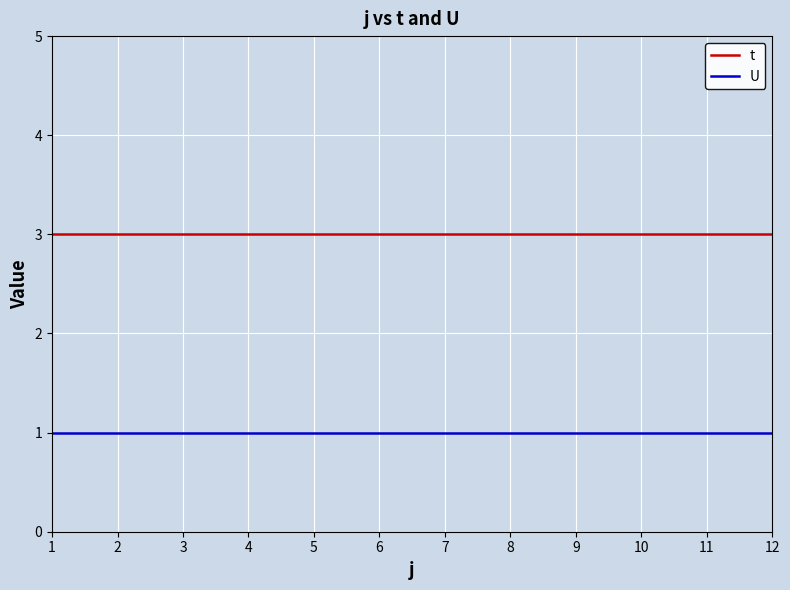

What is the greatest value displayed?

3